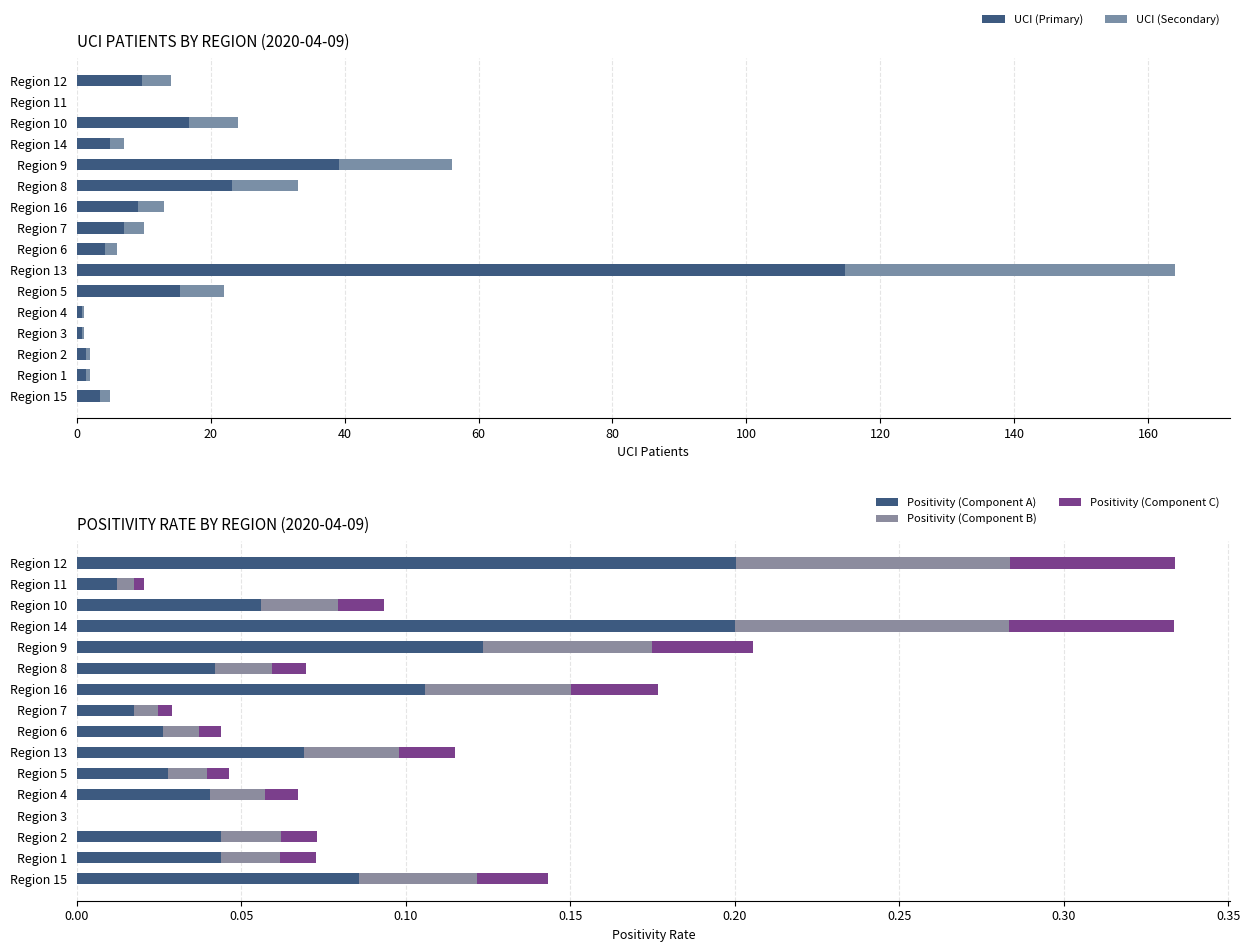

What is the difference between the second highest and minimum values in the Positivity (Component B) series?

0.1